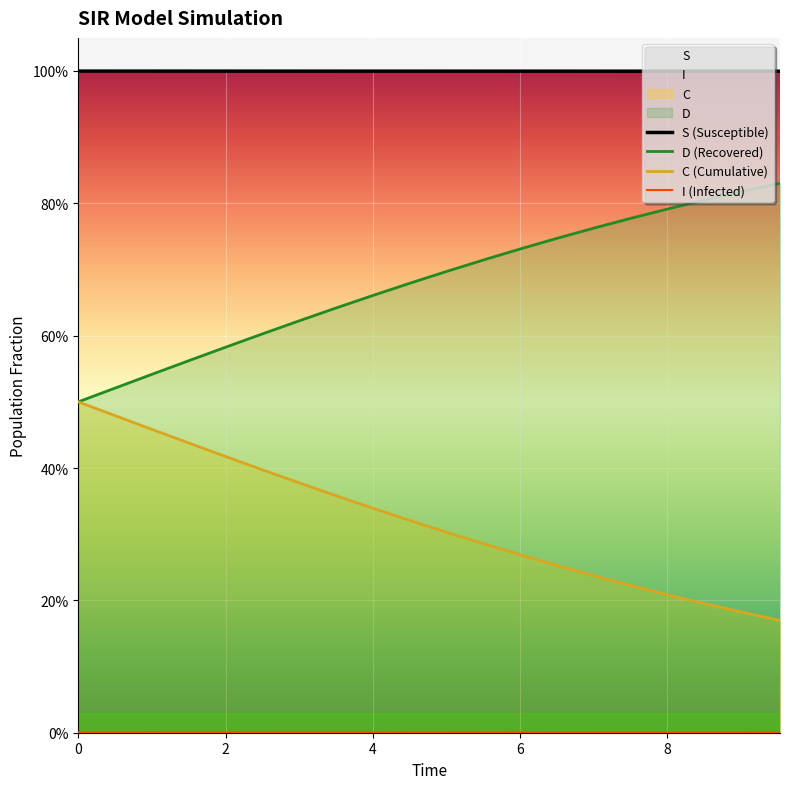

What is the value of the S point at the 5th from the left?

1.0